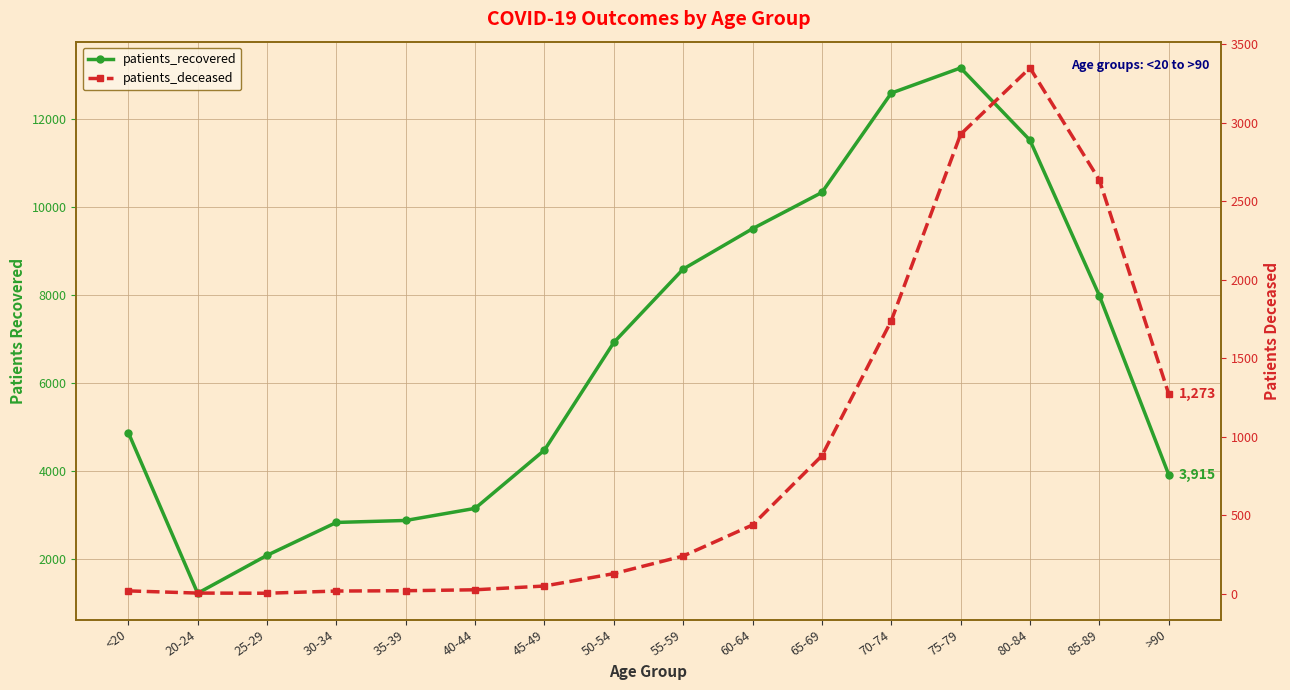

Which series has the largest range (max minus min)?

patients_recovered